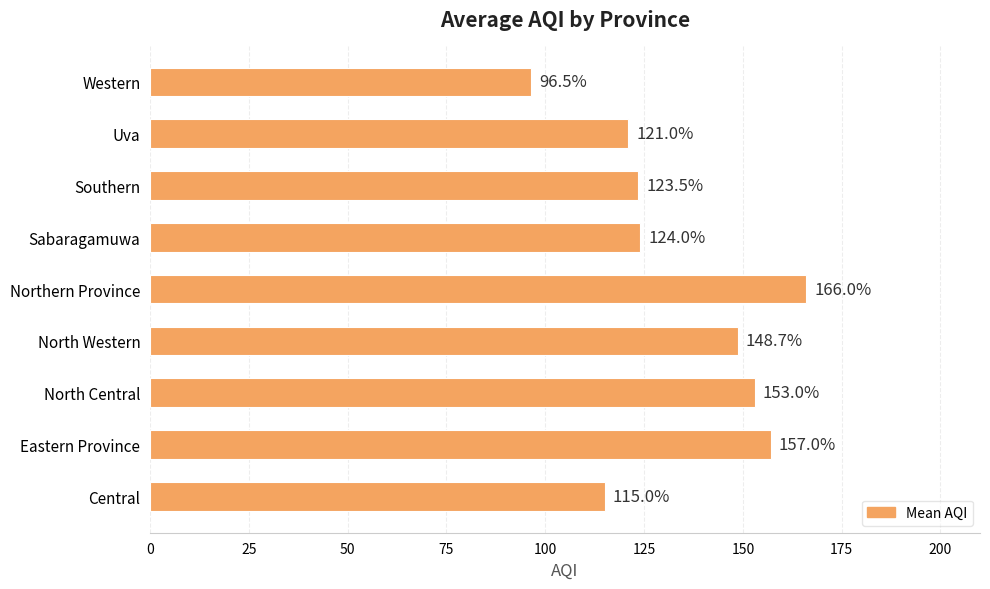

The chart shows a value of 157.0 at Eastern Province. True or false?

True